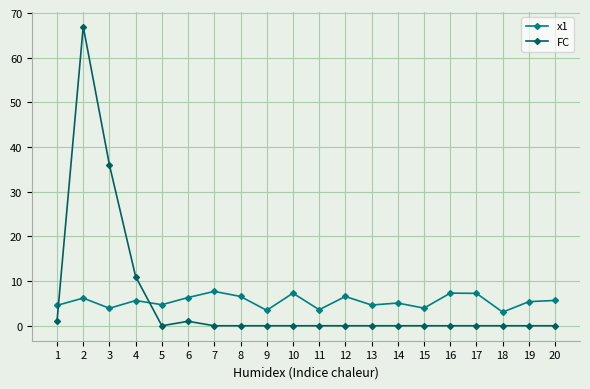

True or false: x1 has more than 2 points higher than both neighbors.

True